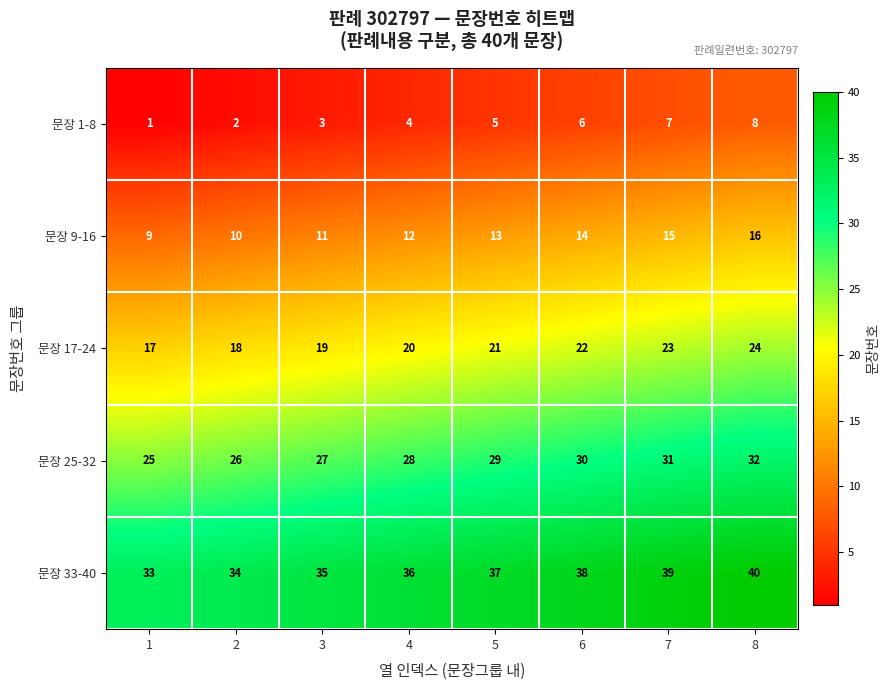

At which label is 문장 9-16 closest to 12?

4